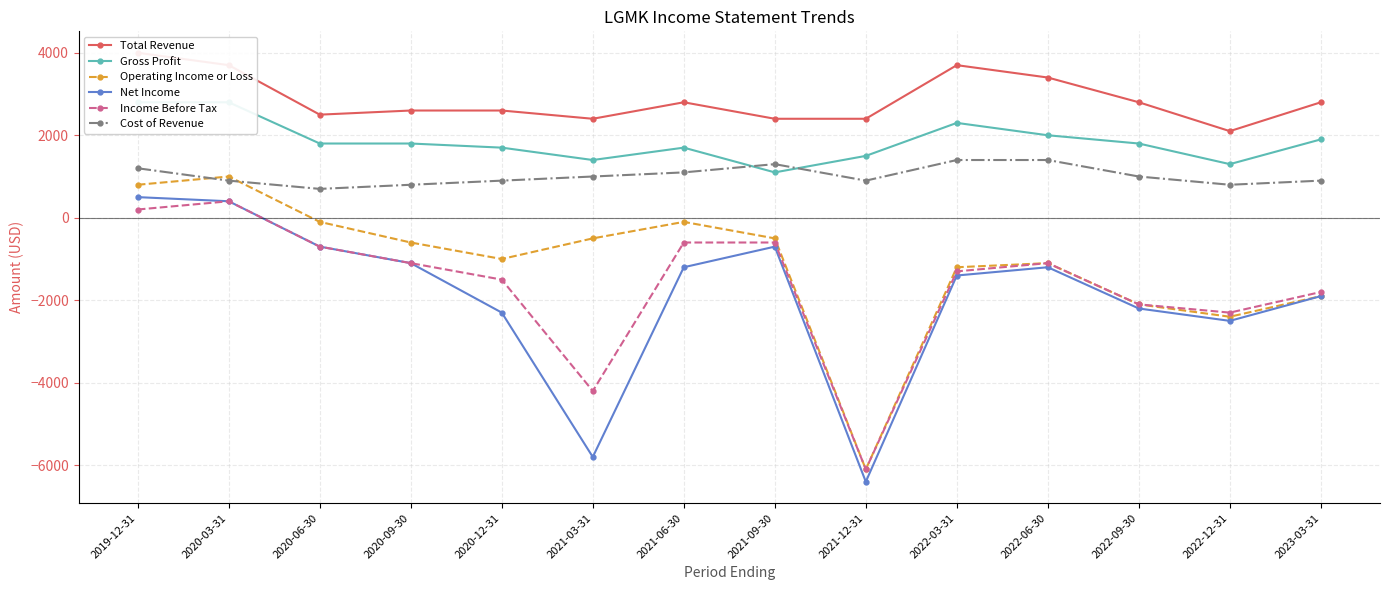

What is the label of the 9th point from the right?

2021-03-31